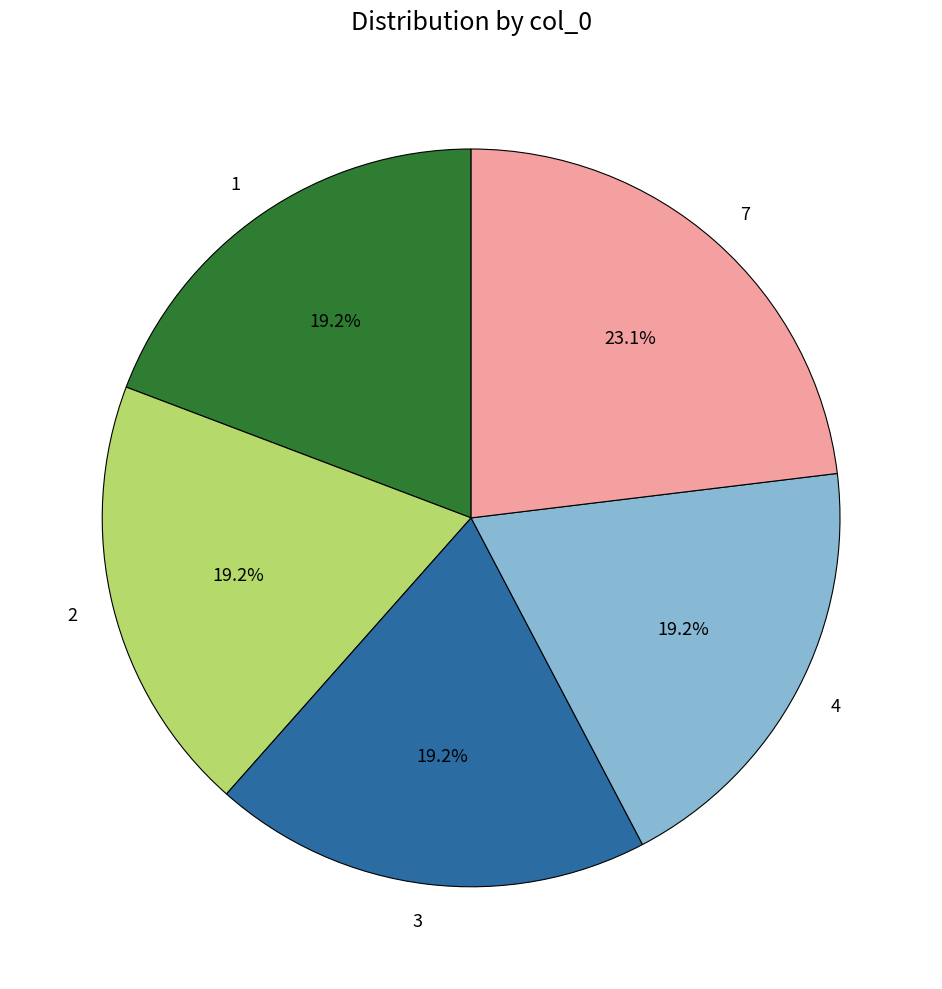

The 7 slice represents 23% of the pie. True or false?

True